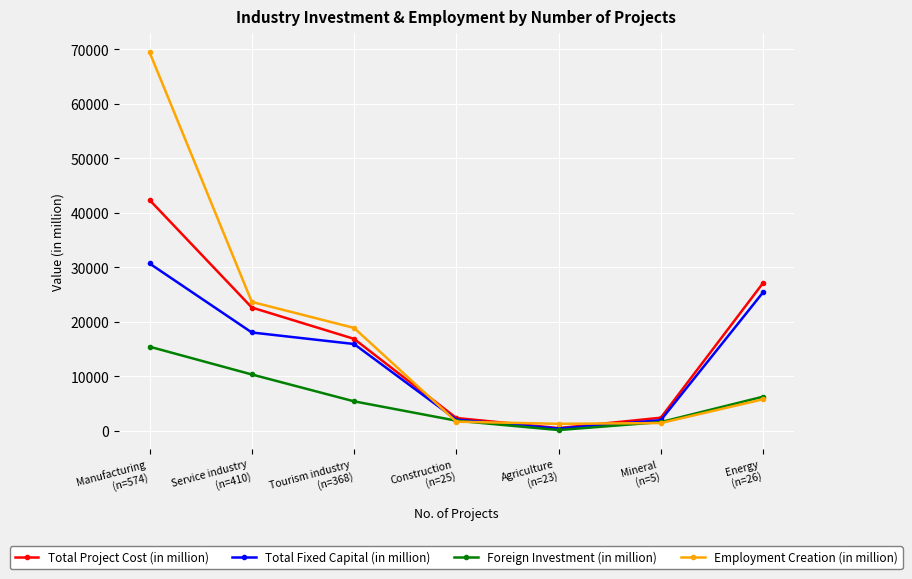

At which category is the sum across all series the highest?

Manufacturing
(n=574)